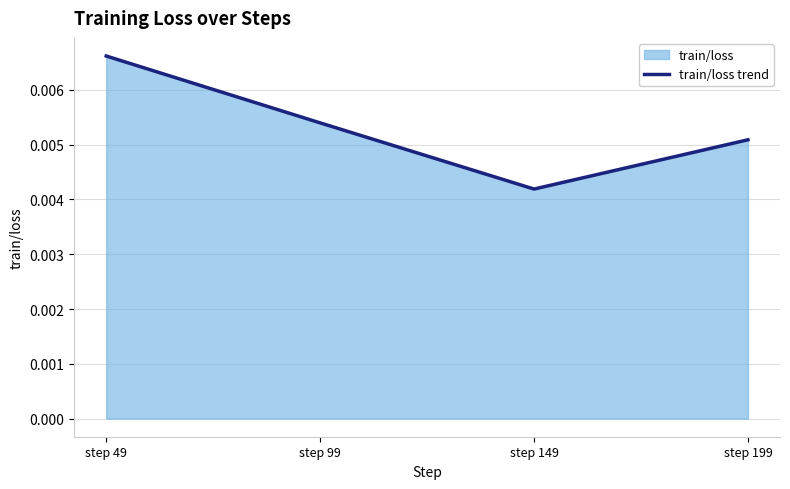

Does the chart display data point markers on the line(s)?

No